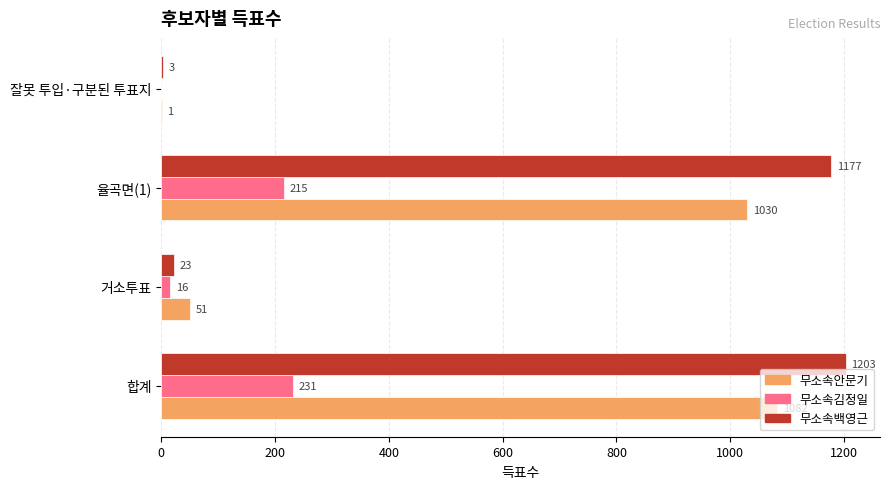

What is the sum of all 무소속안문기 values?

2164